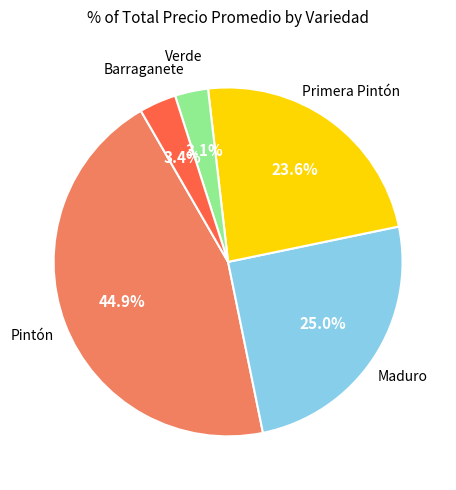

To the nearest percent, what is the average slice percentage?

20%